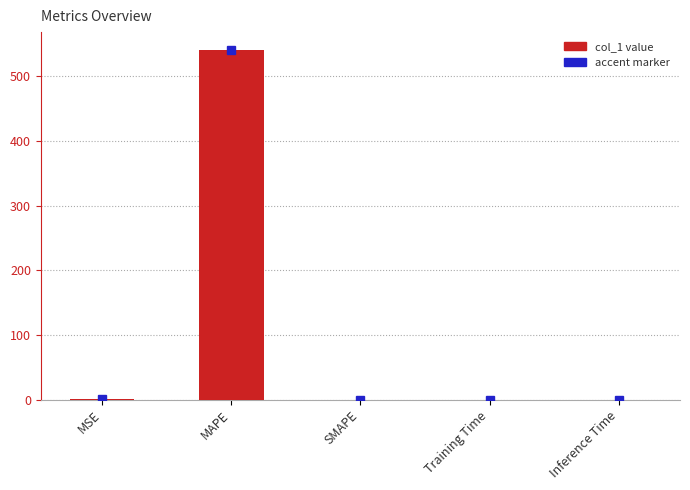

Between MAPE and Training Time, which is larger?

MAPE